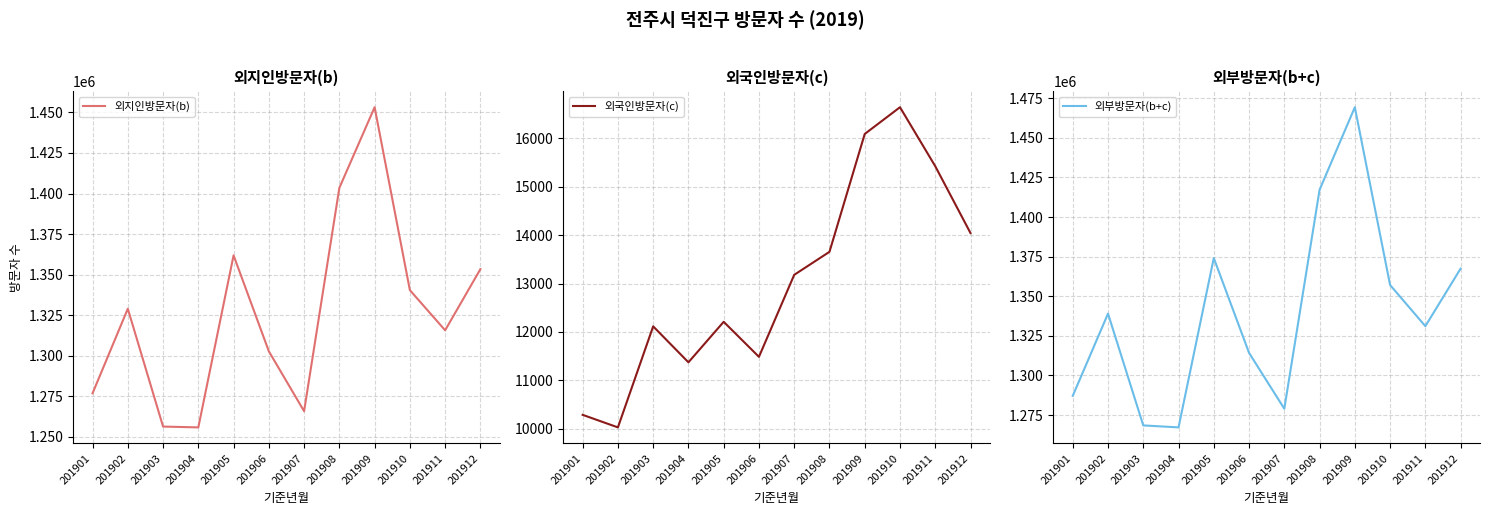

Which series has the widest spread of values?

외부방문자(b+c)